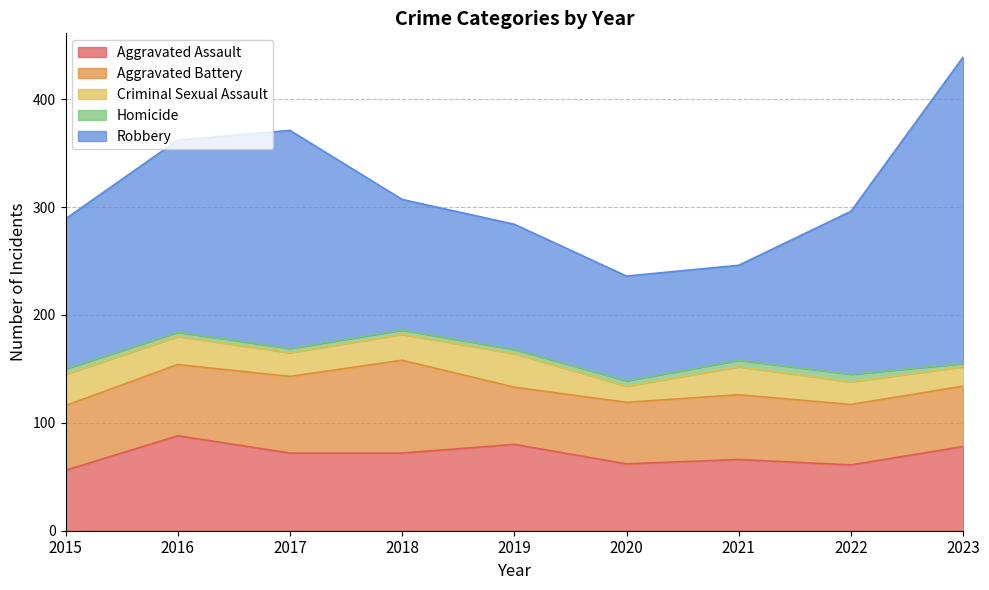

Which series changed the most between 2020 and 2021?

Criminal Sexual Assault